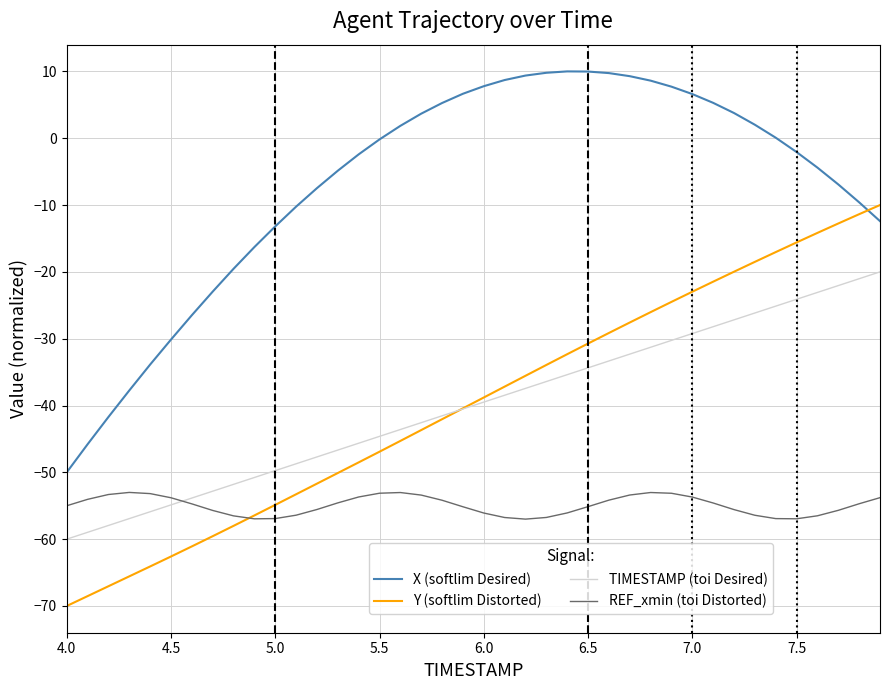

What is the lowest value of the Y (softlim Distorted) series?

-70.0